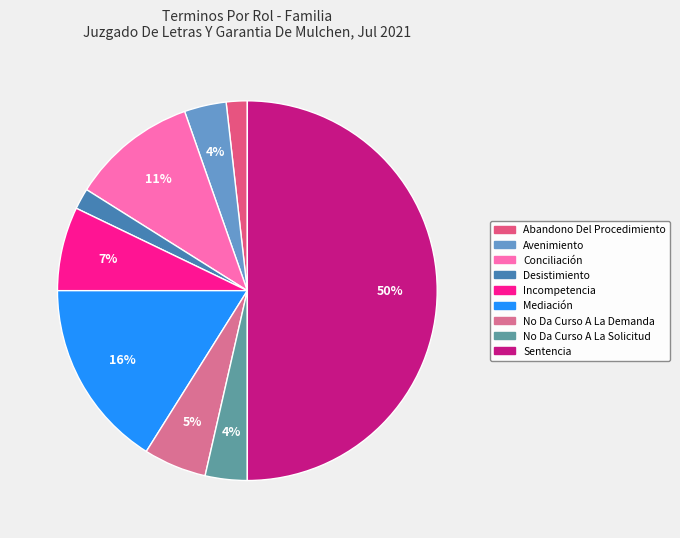

The Conciliación slice represents 11% of the pie. True or false?

True